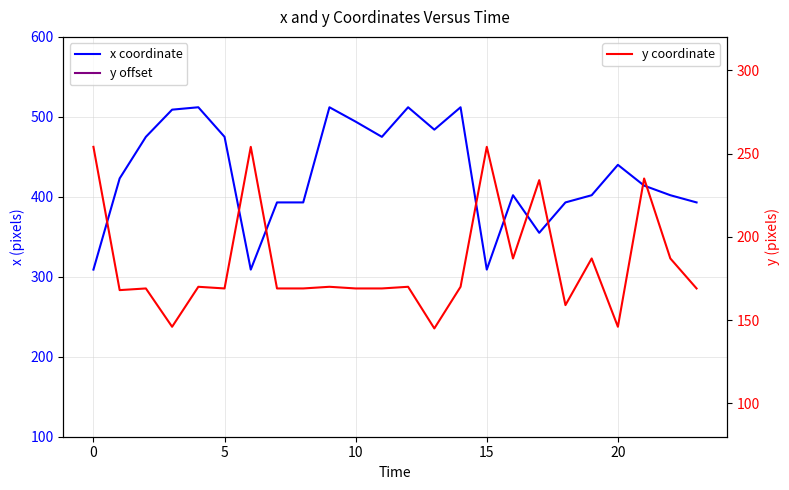

Rank the series by their maximum value, from highest to lowest.

x coordinate, y coordinate, y offset